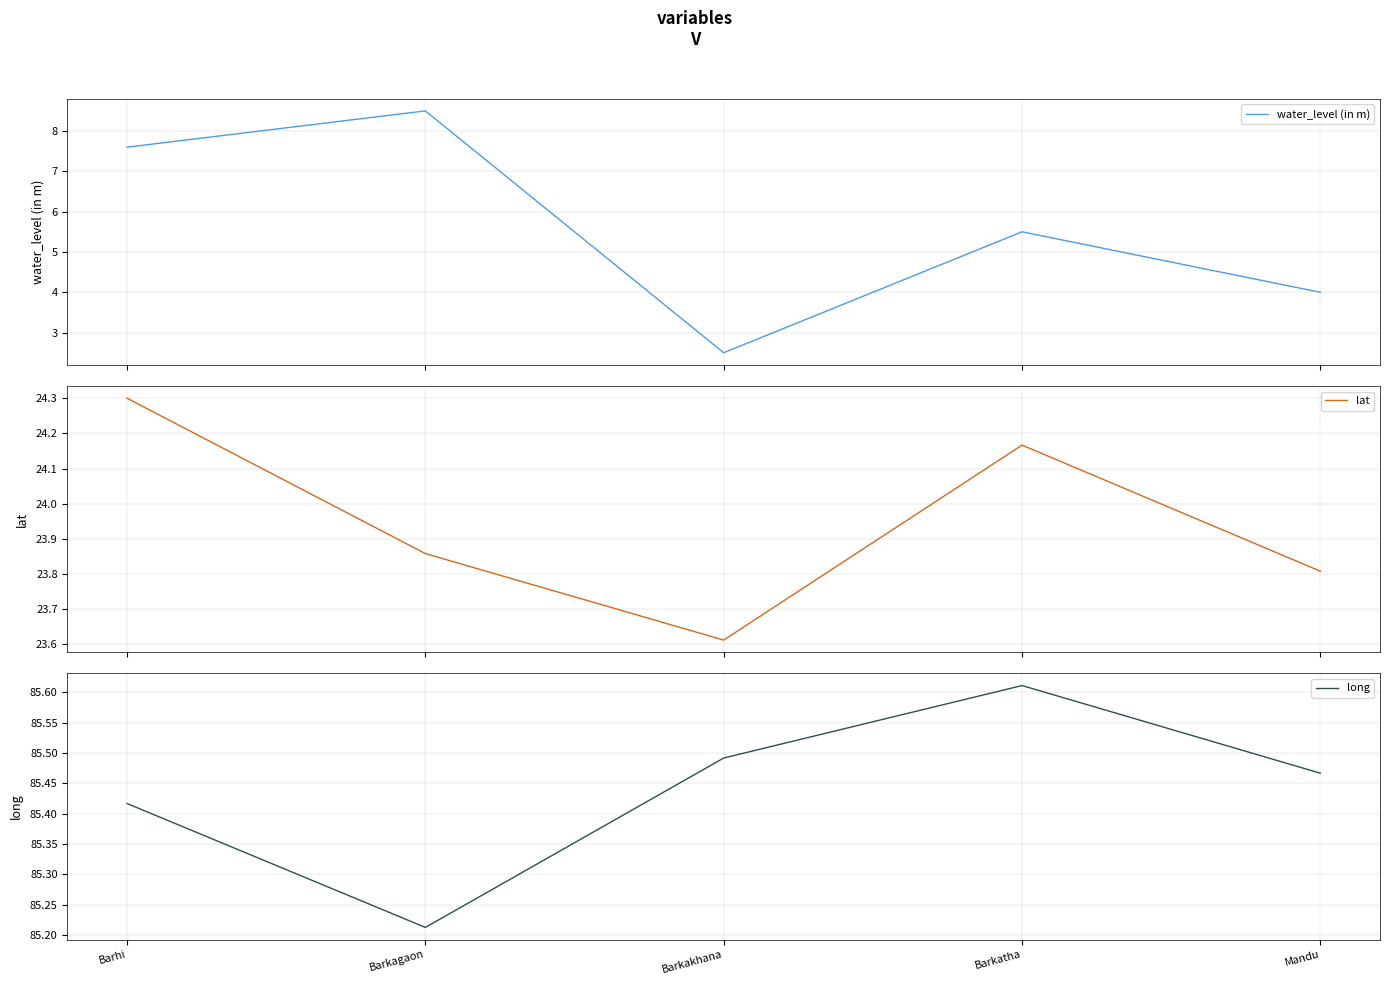

What is the label of the 4th point from the right?

Barkagaon